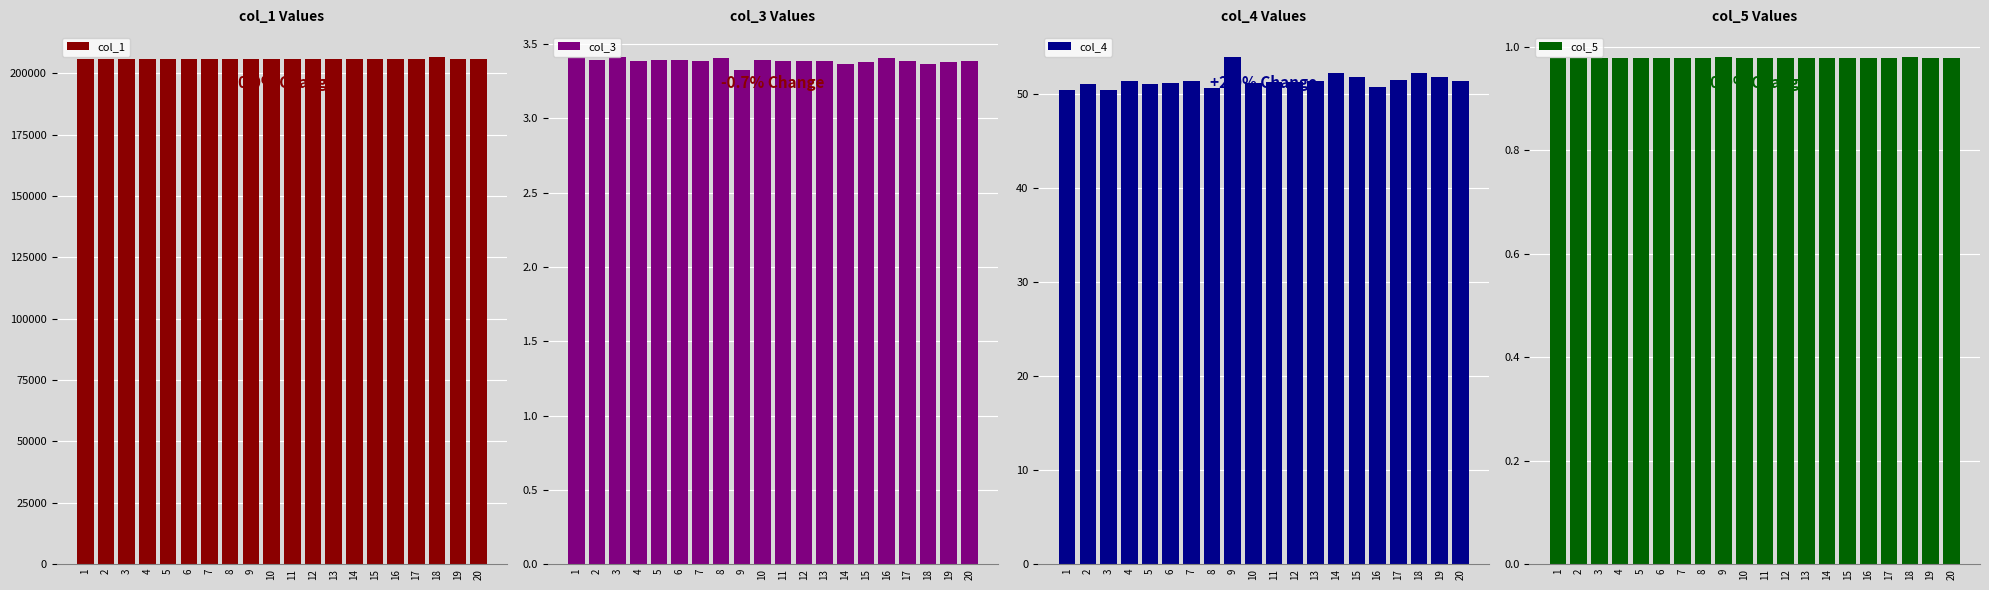

Between 9 and 19, which series saw the biggest shift?

col_4